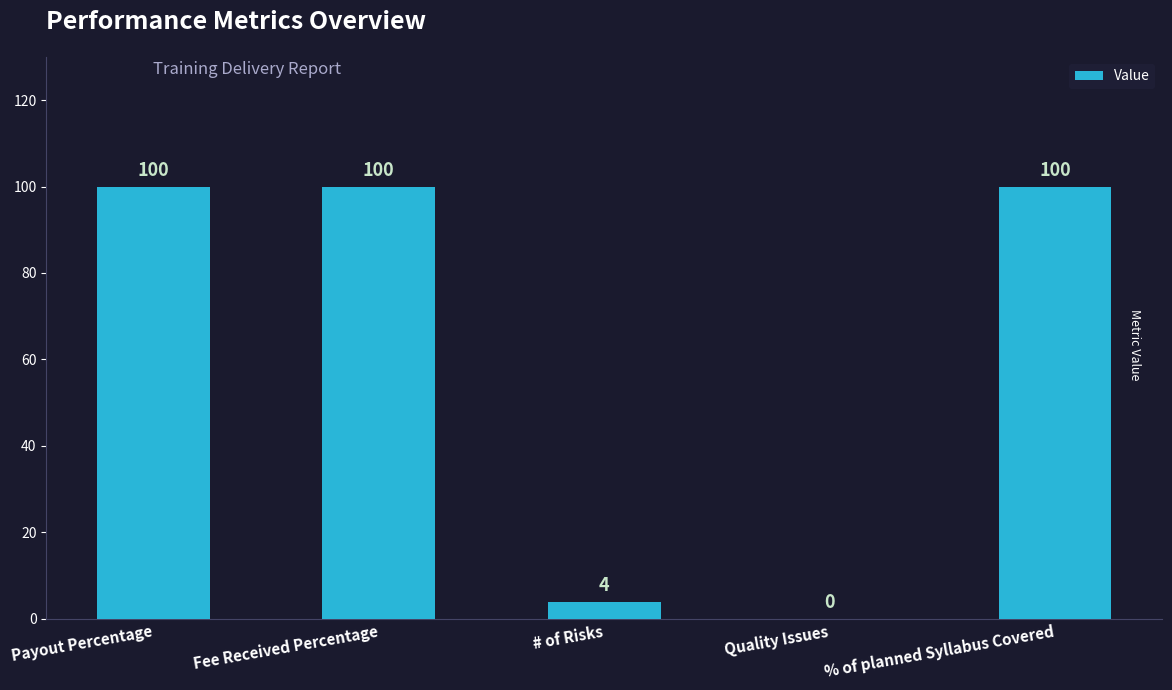

Does the chart contain stacked bars?

No